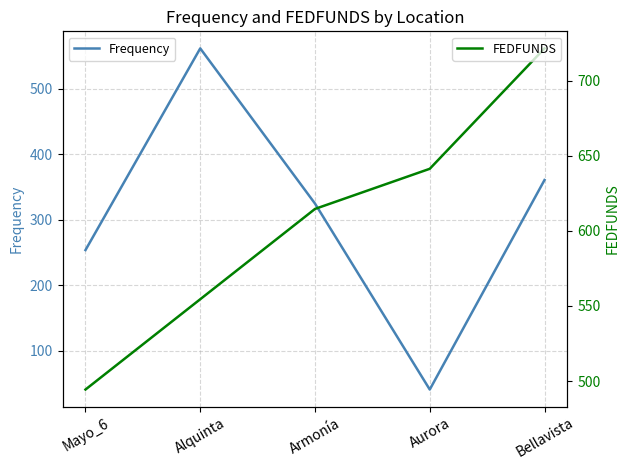

List the series in order of their overall mean, lowest first.

Frequency, FEDFUNDS